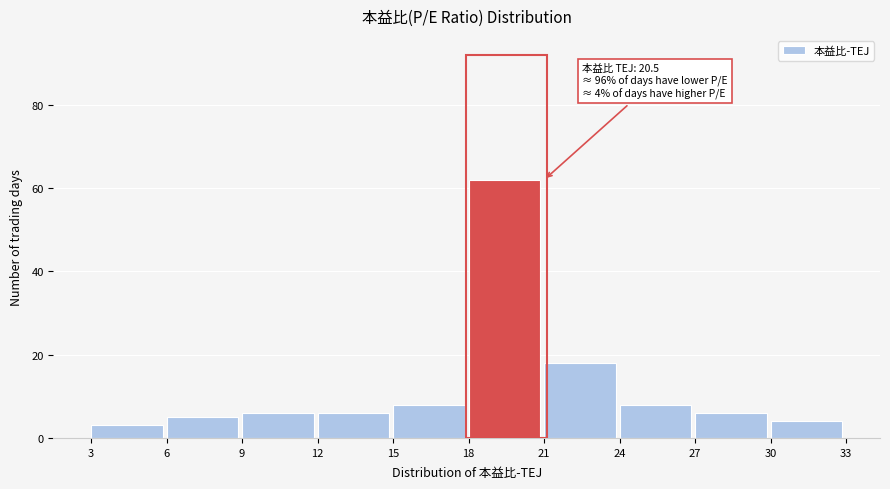

Which range on the x-axis has the tallest bar?

18 to 21